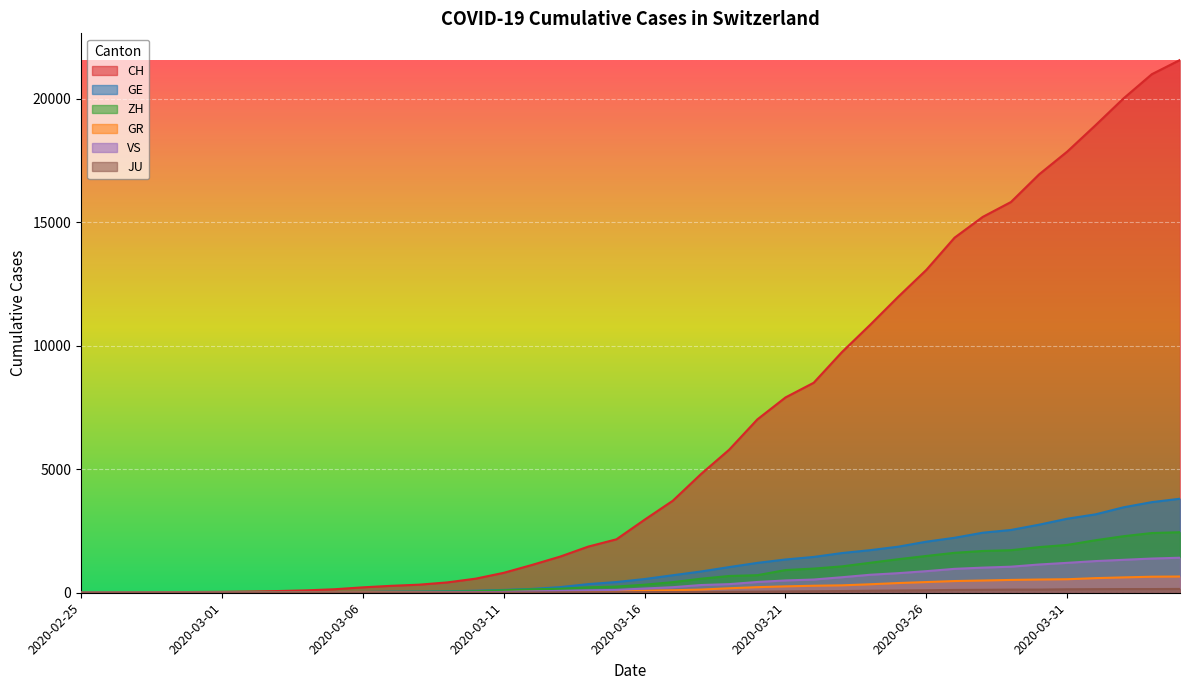

Reading left to right, list all the values displayed in this chart.

CH: 2020-02-25=0	2020-02-26=4	2020-02-27=8	2020-02-28=20	2020-02-29=30	2020-03-01=36	2020-03-02=50	2020-03-03=69	2020-03-04=97	2020-03-05=142	2020-03-06=219	2020-03-07=280	2020-03-08=327	2020-03-09=419	2020-03-10=570	2020-03-11=807	2020-03-12=1125	2020-03-13=1463	2020-03-14=1869	2020-03-15=2164	2020-03-16=2958	2020-03-17=3726	2020-03-18=4805	2020-03-19=5792	2020-03-20=7019	2020-03-21=7909	2020-03-22=8503	2020-03-23=9742	2020-03-24=10845	2020-03-25=11985	2020-03-26=13076	2020-03-27=14379	2020-03-28=15220	2020-03-29=15822	2020-03-30=16942	2020-03-31=17867	2020-04-01=18930	2020-04-02=20022	2020-04-03=20998	2020-04-04=21574
GE: 2020-02-25=0	2020-02-26=1	2020-02-27=1	2020-02-28=5	2020-02-29=9	2020-03-01=10	2020-03-02=11	2020-03-03=14	2020-03-04=16	2020-03-05=20	2020-03-06=30	2020-03-07=43	2020-03-08=45	2020-03-09=60	2020-03-10=80	2020-03-11=114	2020-03-12=155	2020-03-13=227	2020-03-14=350	2020-03-15=434	2020-03-16=555	2020-03-17=709	2020-03-18=861	2020-03-19=1039	2020-03-20=1209	2020-03-21=1347	2020-03-22=1450	2020-03-23=1607	2020-03-24=1724	2020-03-25=1865	2020-03-26=2068	2020-03-27=2226	2020-03-28=2431	2020-03-29=2542	2020-03-30=2756	2020-03-31=2998	2020-04-01=3174	2020-04-02=3461	2020-04-03=3669	2020-04-04=3807
ZH: 2020-02-25=0	2020-02-26=0	2020-02-27=2	2020-02-28=2	2020-02-29=6	2020-03-01=7	2020-03-02=10	2020-03-03=13	2020-03-04=15	2020-03-05=23	2020-03-06=29	2020-03-07=34	2020-03-08=40	2020-03-09=49	2020-03-10=62	2020-03-11=101	2020-03-12=140	2020-03-13=163	2020-03-14=218	2020-03-15=250	2020-03-16=326	2020-03-17=429	2020-03-18=568	2020-03-19=679	2020-03-20=711	2020-03-21=919	2020-03-22=978	2020-03-23=1067	2020-03-24=1213	2020-03-25=1358	2020-03-26=1490	2020-03-27=1617	2020-03-28=1691	2020-03-29=1723	2020-03-30=1849	2020-03-31=1937	2020-04-01=2126	2020-04-02=2290	2020-04-03=2418	2020-04-04=2451
GR: 2020-02-25=0	2020-02-26=2	2020-02-27=2	2020-02-28=6	2020-02-29=6	2020-03-01=6	2020-03-02=9	2020-03-03=9	2020-03-04=12	2020-03-05=14	2020-03-06=16	2020-03-07=17	2020-03-08=18	2020-03-09=18	2020-03-10=22	2020-03-11=31	2020-03-12=43	2020-03-13=53	2020-03-14=56	2020-03-15=71	2020-03-16=84	2020-03-17=101	2020-03-18=128	2020-03-19=182	2020-03-20=226	2020-03-21=258	2020-03-22=284	2020-03-23=300	2020-03-24=343	2020-03-25=393	2020-03-26=433	2020-03-27=474	2020-03-28=495	2020-03-29=519	2020-03-30=535	2020-03-31=547	2020-04-01=592	2020-04-02=622	2020-04-03=649	2020-04-04=657
VS: 2020-02-25=0	2020-02-26=0	2020-02-27=0	2020-02-28=1	2020-02-29=1	2020-03-01=2	2020-03-02=3	2020-03-03=3	2020-03-04=4	2020-03-05=5	2020-03-06=6	2020-03-07=7	2020-03-08=12	2020-03-09=17	2020-03-10=22	2020-03-11=30	2020-03-12=53	2020-03-13=76	2020-03-14=98	2020-03-15=115	2020-03-16=172	2020-03-17=225	2020-03-18=312	2020-03-19=349	2020-03-20=436	2020-03-21=498	2020-03-22=535	2020-03-23=628	2020-03-24=728	2020-03-25=793	2020-03-26=874	2020-03-27=968	2020-03-28=1017	2020-03-29=1055	2020-03-30=1144	2020-03-31=1211	2020-04-01=1282	2020-04-02=1334	2020-04-03=1385	2020-04-04=1418
JU: 2020-02-25=0	2020-02-26=0	2020-02-27=1	2020-02-28=1	2020-02-29=1	2020-03-01=1	2020-03-02=1	2020-03-03=2	2020-03-04=2	2020-03-05=4	2020-03-06=4	2020-03-07=5	2020-03-08=5	2020-03-09=7	2020-03-10=7	2020-03-11=7	2020-03-12=12	2020-03-13=17	2020-03-14=18	2020-03-15=19	2020-03-16=25	2020-03-17=29	2020-03-18=32	2020-03-19=36	2020-03-20=44	2020-03-21=54	2020-03-22=61	2020-03-23=69	2020-03-24=82	2020-03-25=92	2020-03-26=100	2020-03-27=114	2020-03-28=119	2020-03-29=127	2020-03-30=128	2020-03-31=140	2020-04-01=145	2020-04-02=149	2020-04-03=149	2020-04-04=154